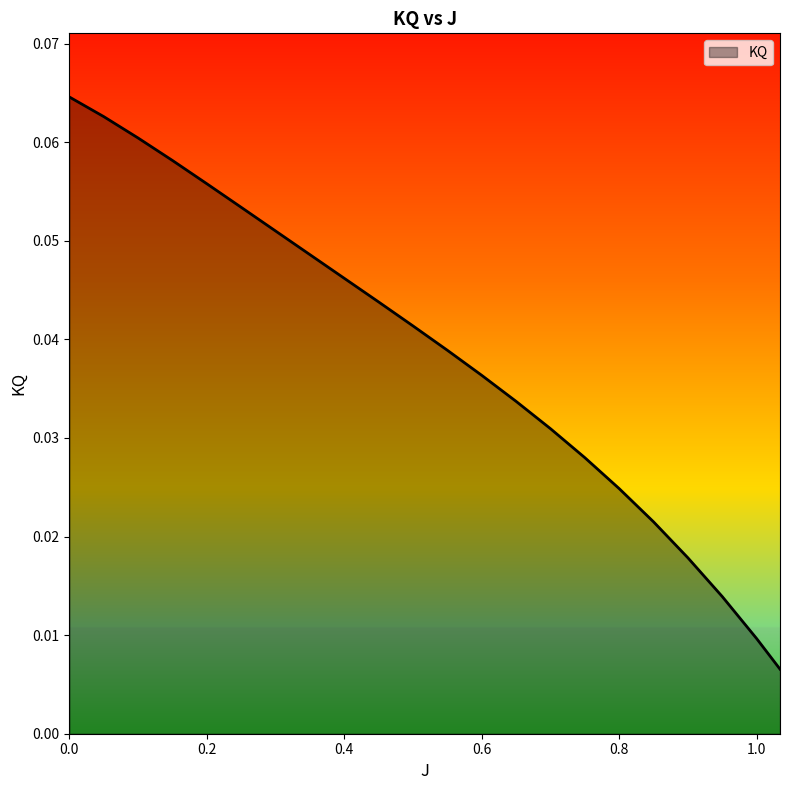

List the labels in order of value, largest first.

0.0, 0.05, 0.1, 0.15, 0.2, 0.25, 0.3, 0.35, 0.4, 0.45, 0.5, 0.55, 0.6, 0.65, 0.7, 0.75, 0.8, 0.85, 0.9, 0.95, 1.0, 1.034